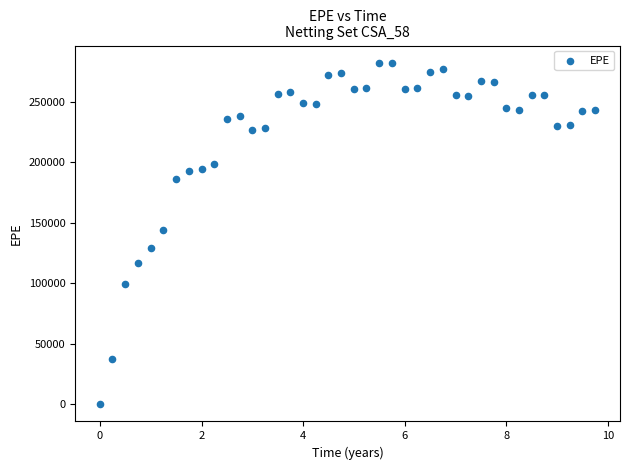

What is the range of X values (max minus min)?

9.7